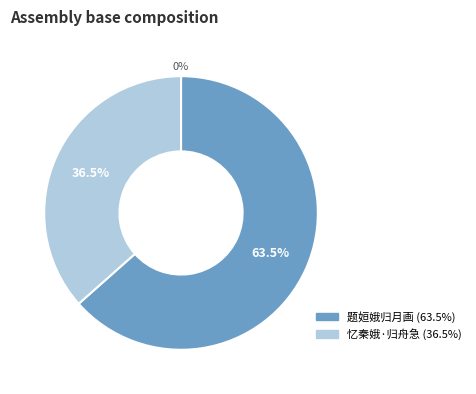

Is it true that 忆秦娥·归舟急 is 37% of the pie?

True